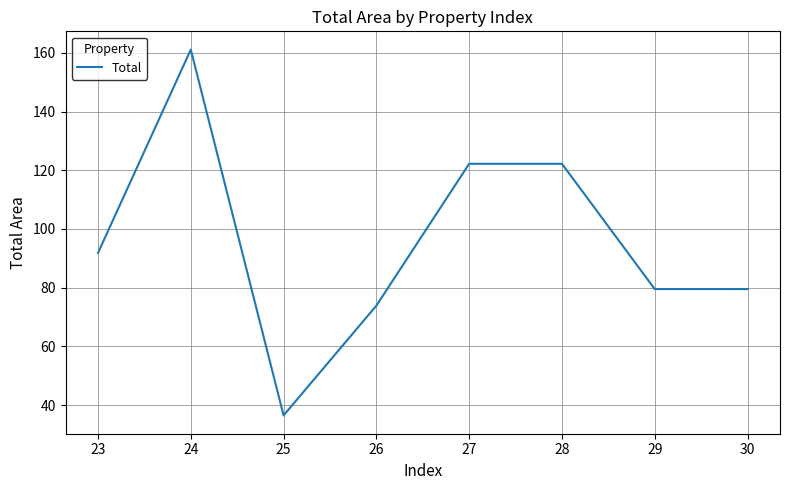

What is the average value?

95.9